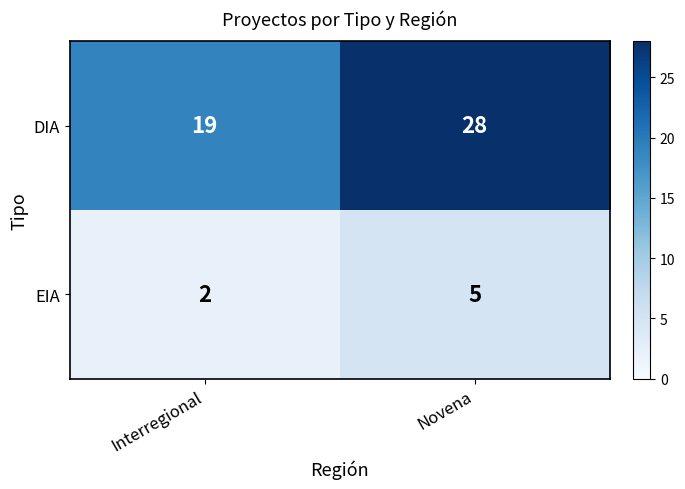

Rank the categories by DIA value from highest to lowest.

Novena, Interregional